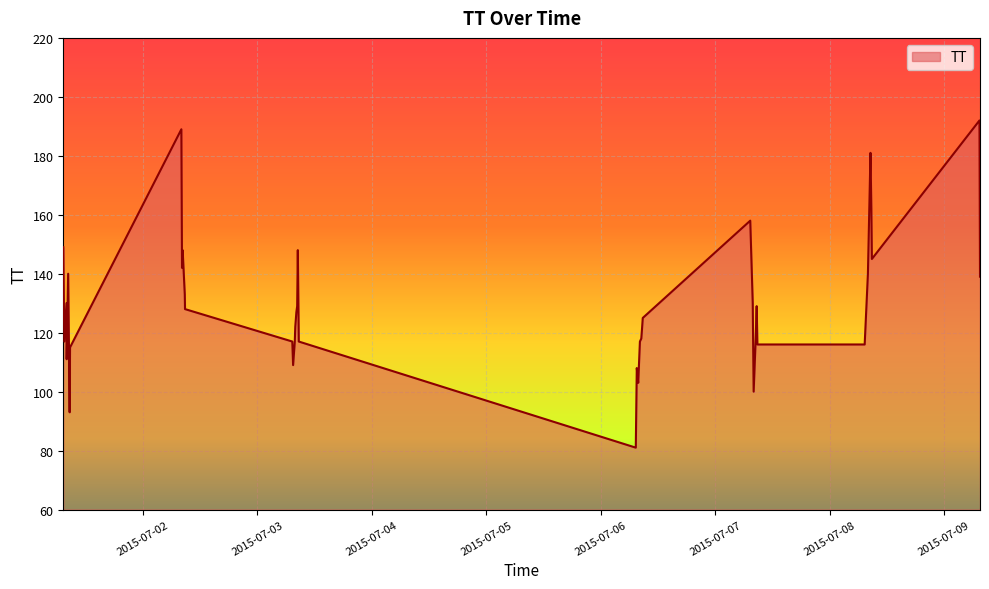

What is the difference between the maximum and minimum values?

111